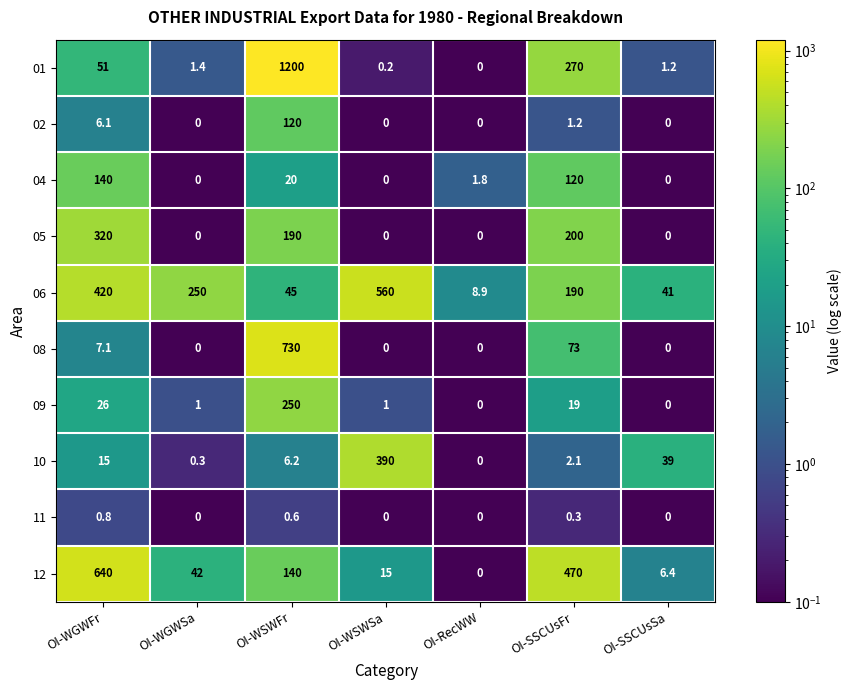

At which category does the chart reach its peak across all series?

OI-WSWFr